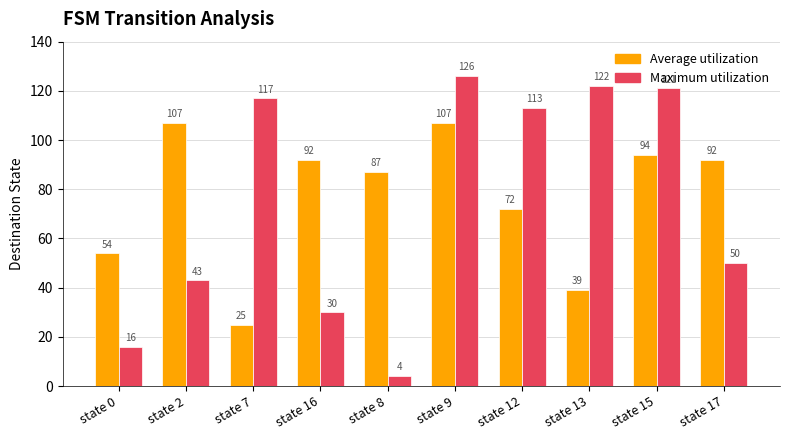

How many bars are there in each group?

2